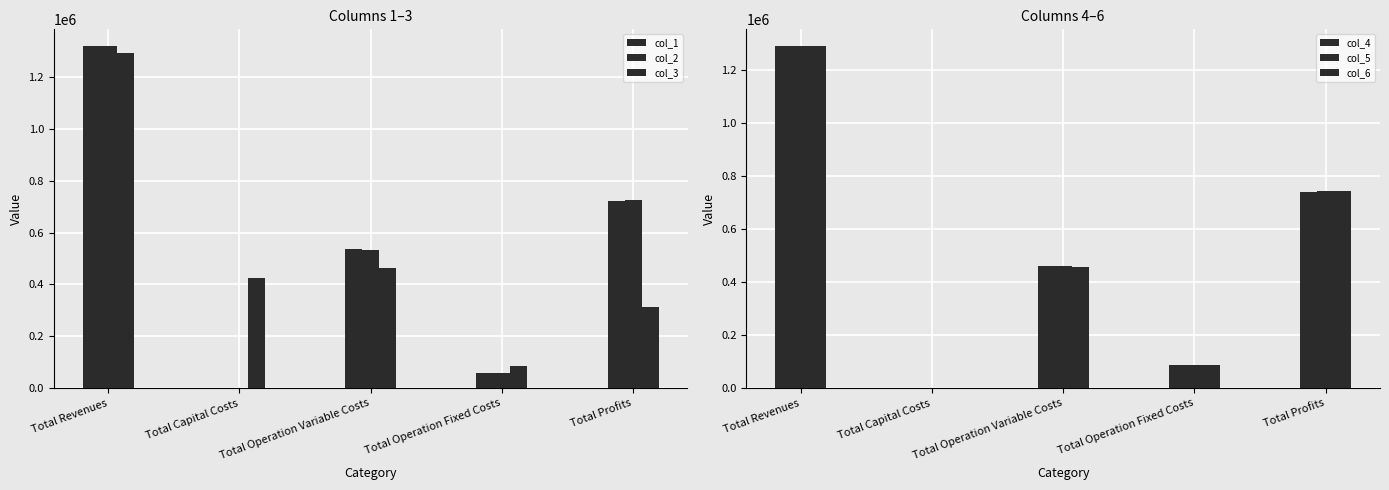

At Total Revenues, list the series in order from largest to smallest.

col_1, col_2, col_3, col_4, col_5, col_6